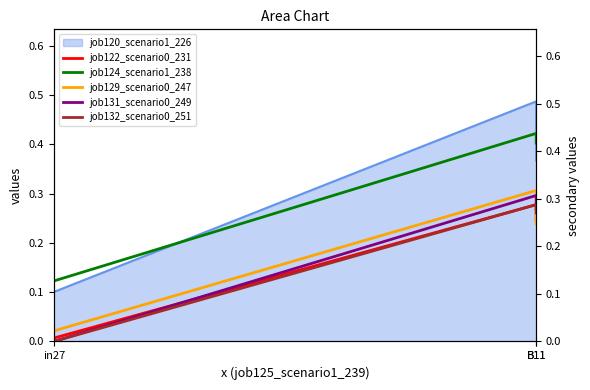

What is the sum of the job129_scenario0_247 values at B11 and in27?

0.3